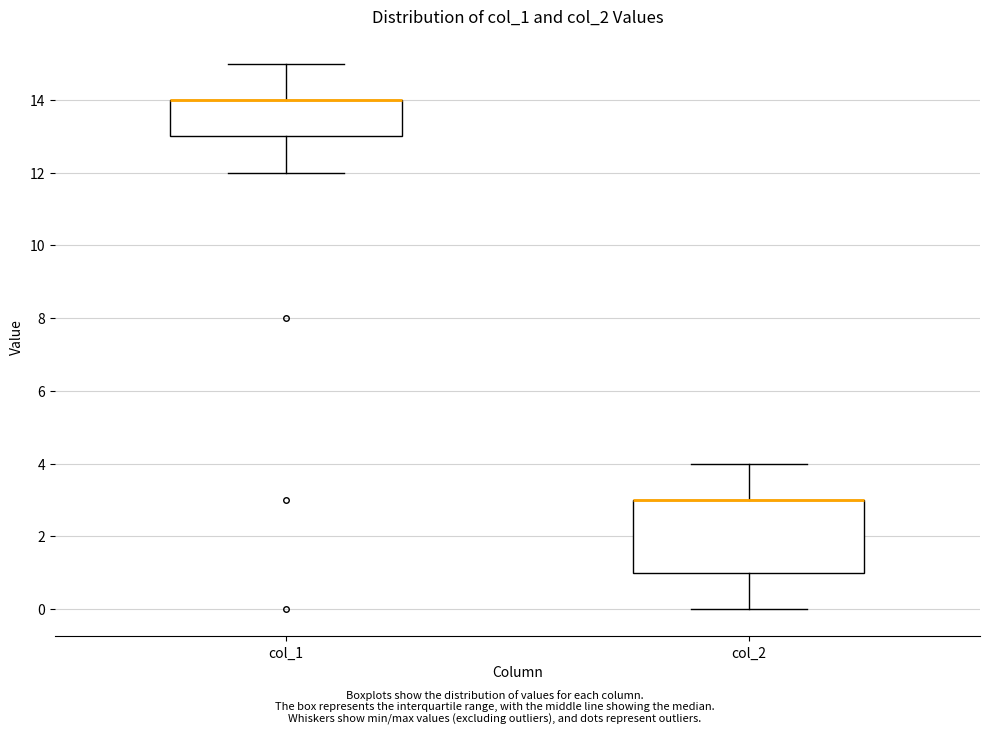

Where does the lower whisker of the box for col_1 end on the y-axis? The values are not printed on the chart, so give them approximately, as read against the axis.

12